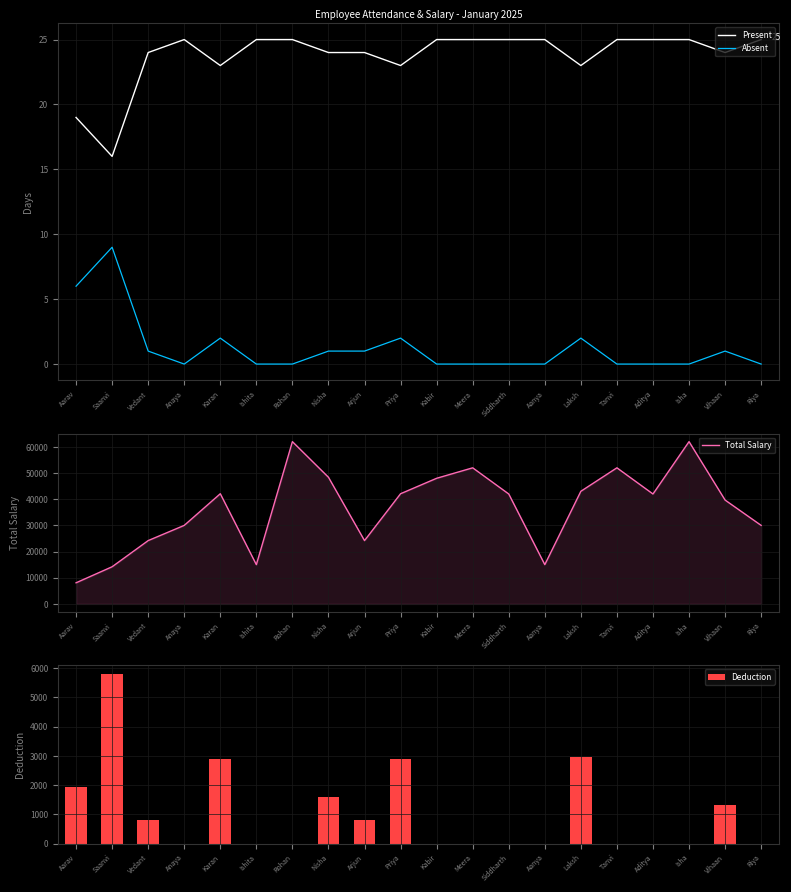

What is the label of the 16th bar from the right?

Karan